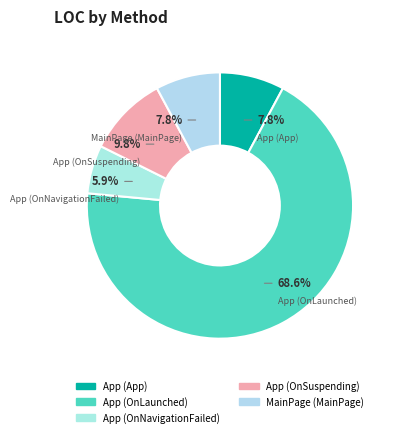

Between App (OnLaunched) and App (OnSuspending), which is larger?

App (OnLaunched)